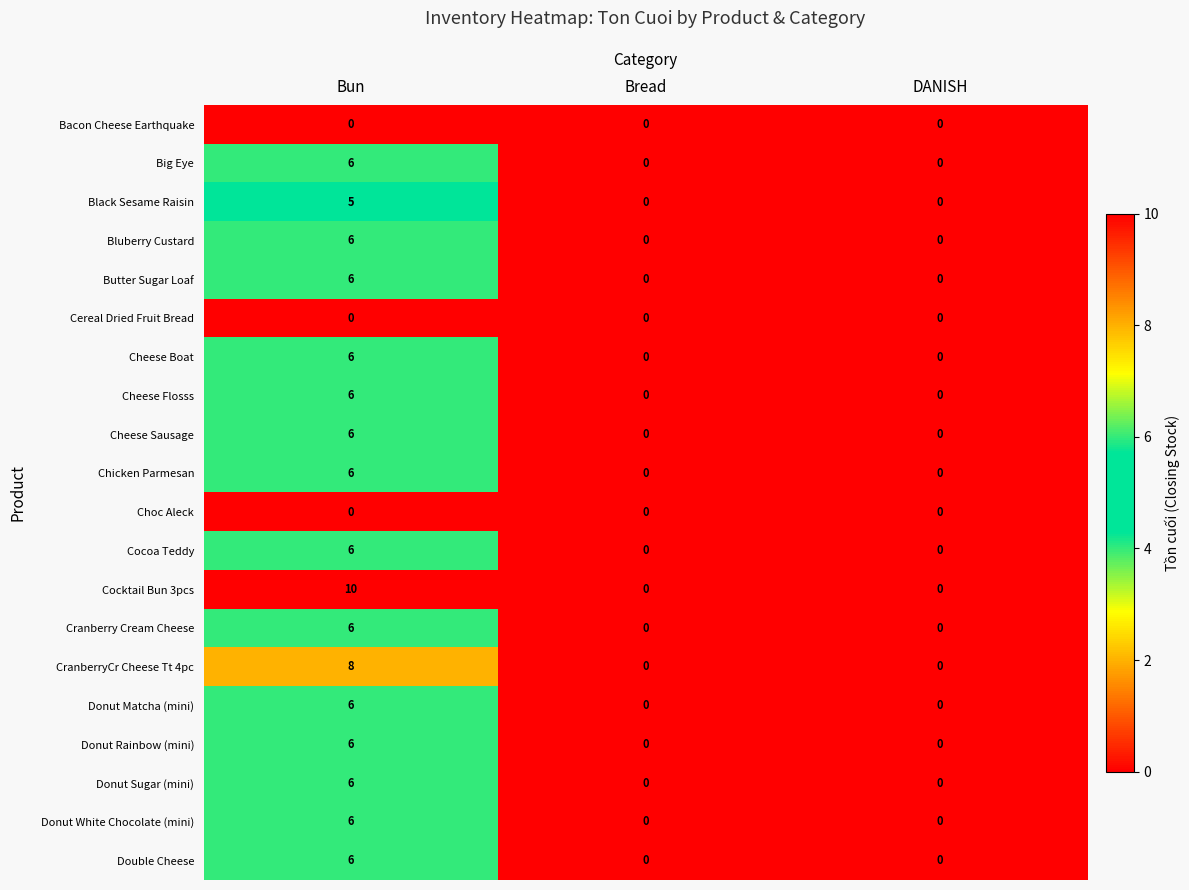

How many data points does each series have?

3